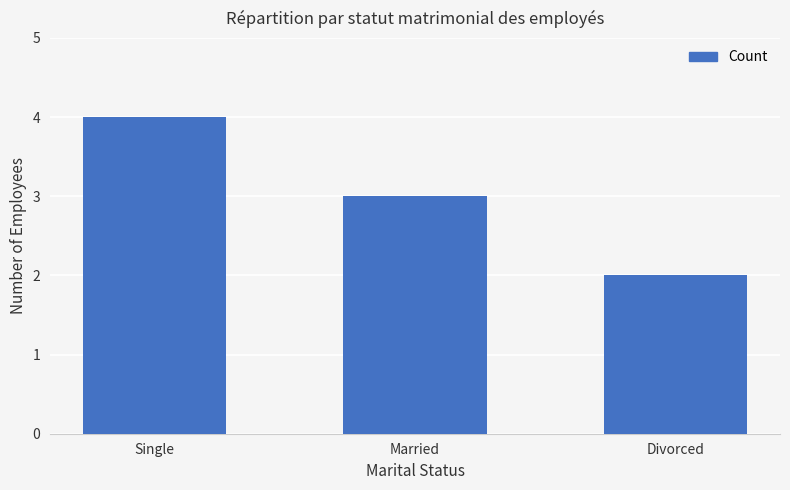

Is it true that the value at Married is 3?

True